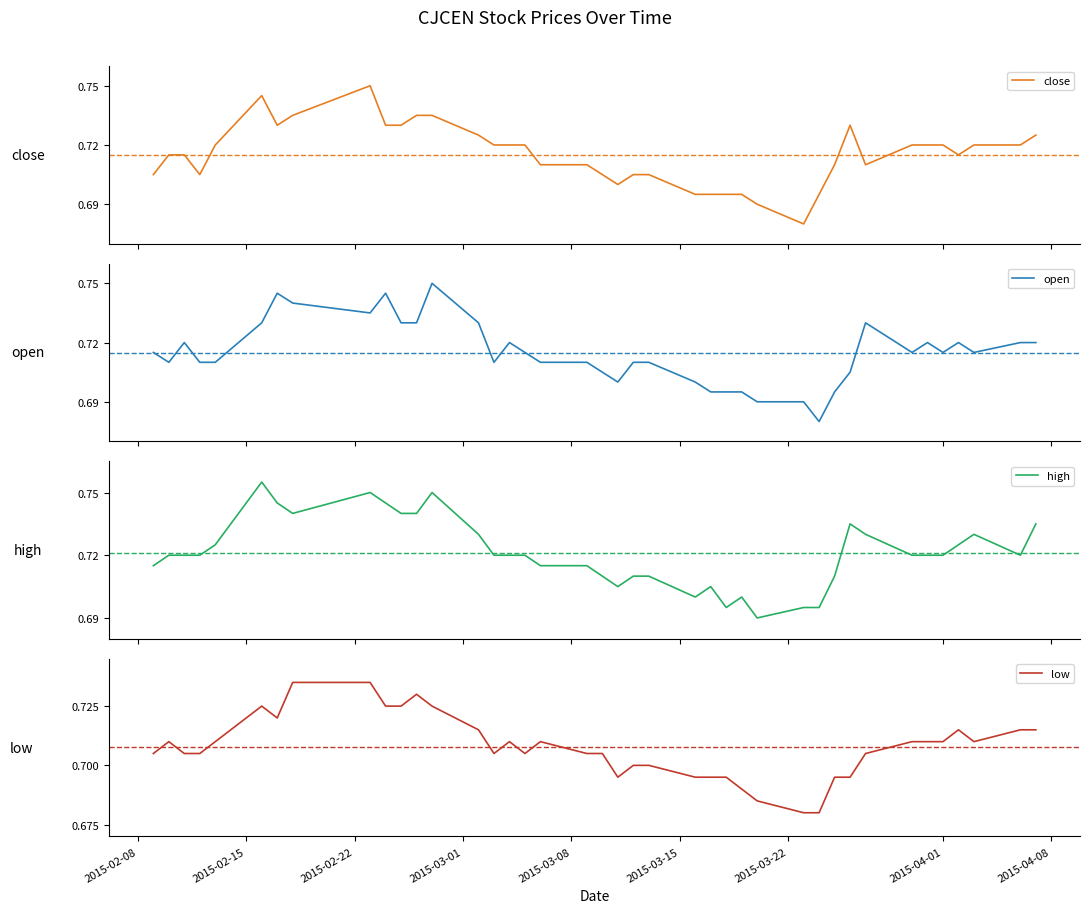

True or false: open and low cross at least once.

False